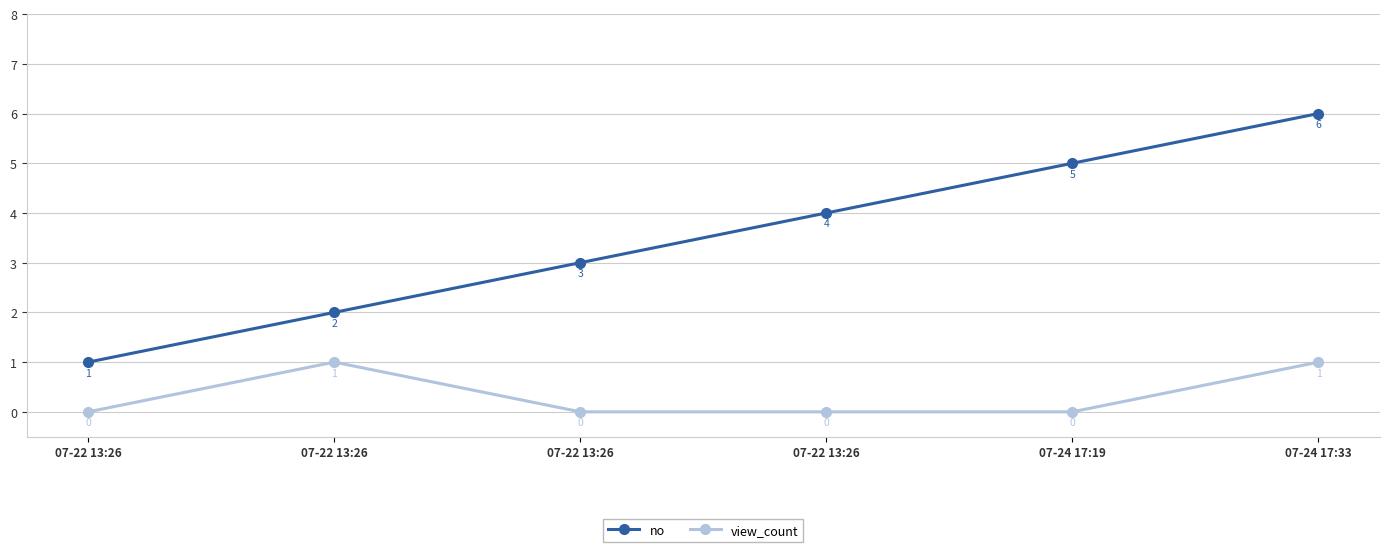

Is it true that no equals 2 at 07-22 13:26?

True